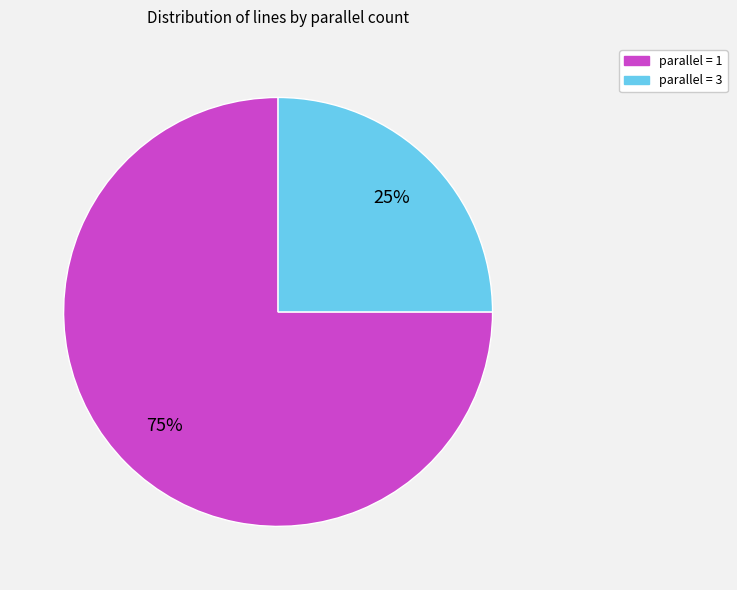

Does any single category account for the majority?

Yes